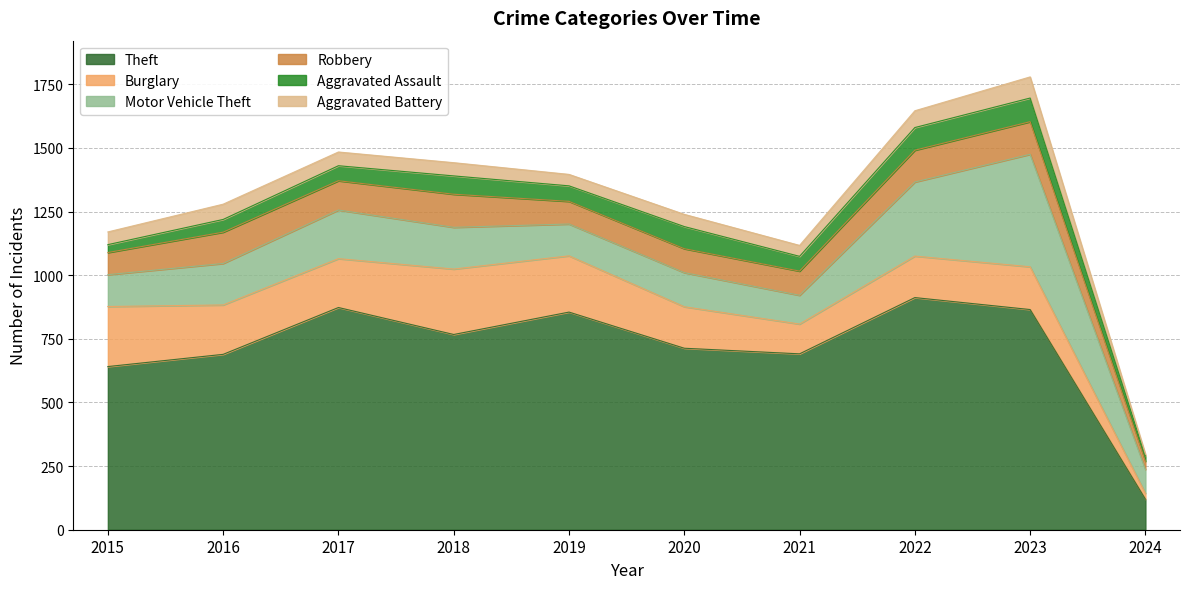

At which label does Aggravated Assault first exceed 61?

2018